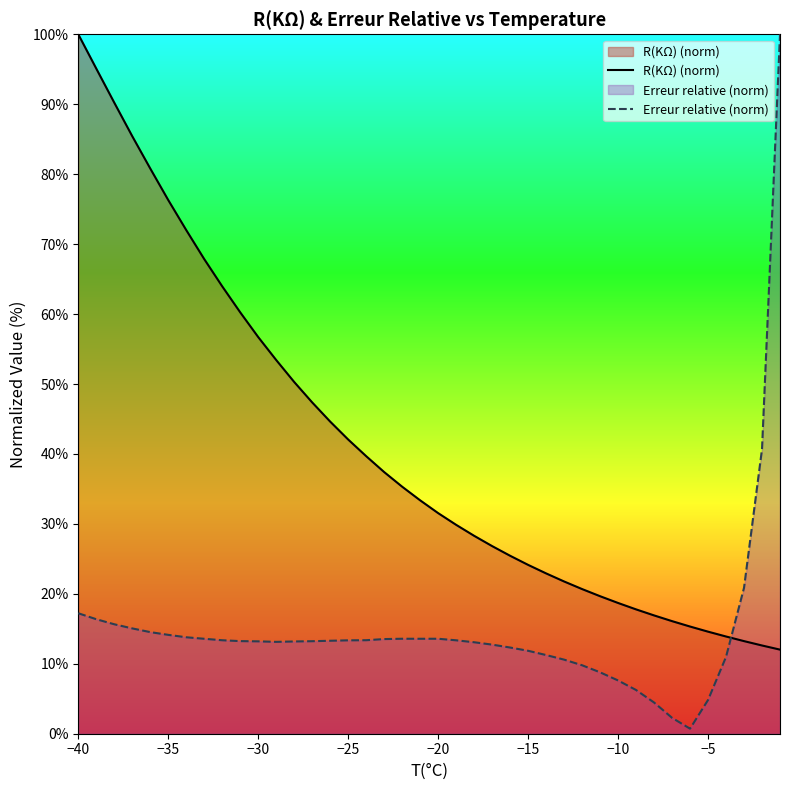

What value does the R(KΩ) (norm) series have at −5?

14.6